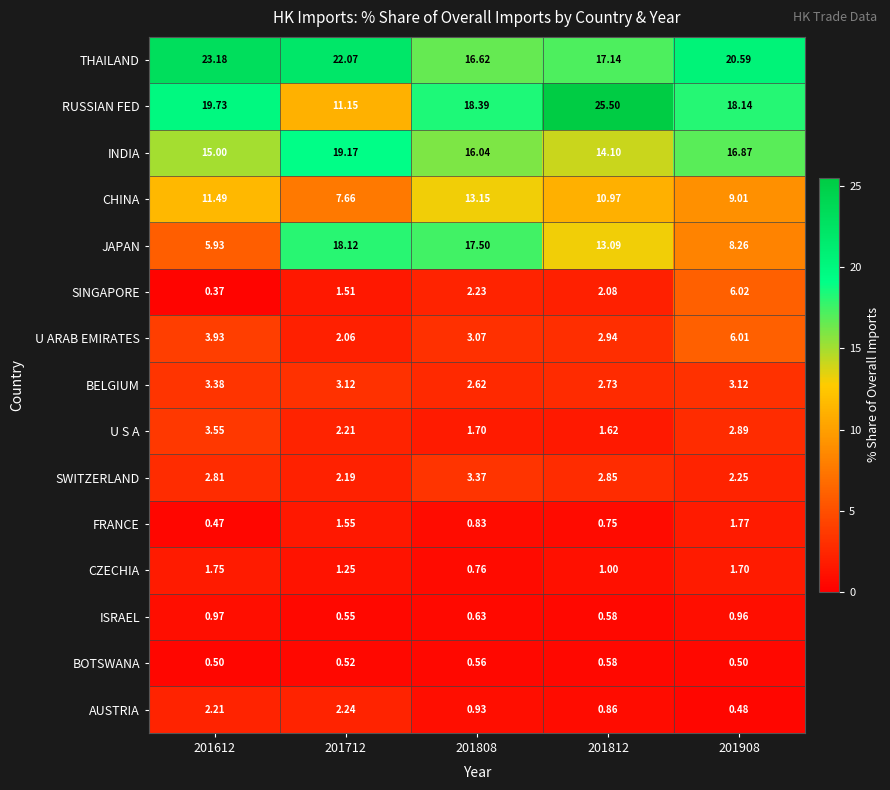

At 201712, list the series in order from largest to smallest.

THAILAND, INDIA, JAPAN, RUSSIAN FED, CHINA, BELGIUM, AUSTRIA, U S A, SWITZERLAND, U ARAB EMIRATES, FRANCE, SINGAPORE, CZECHIA, ISRAEL, BOTSWANA